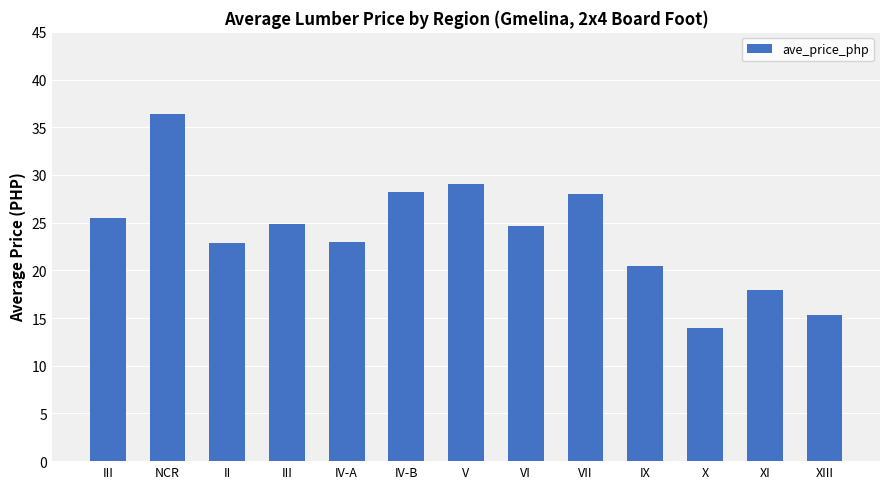

What is the difference between the maximum and second lowest values?

21.0